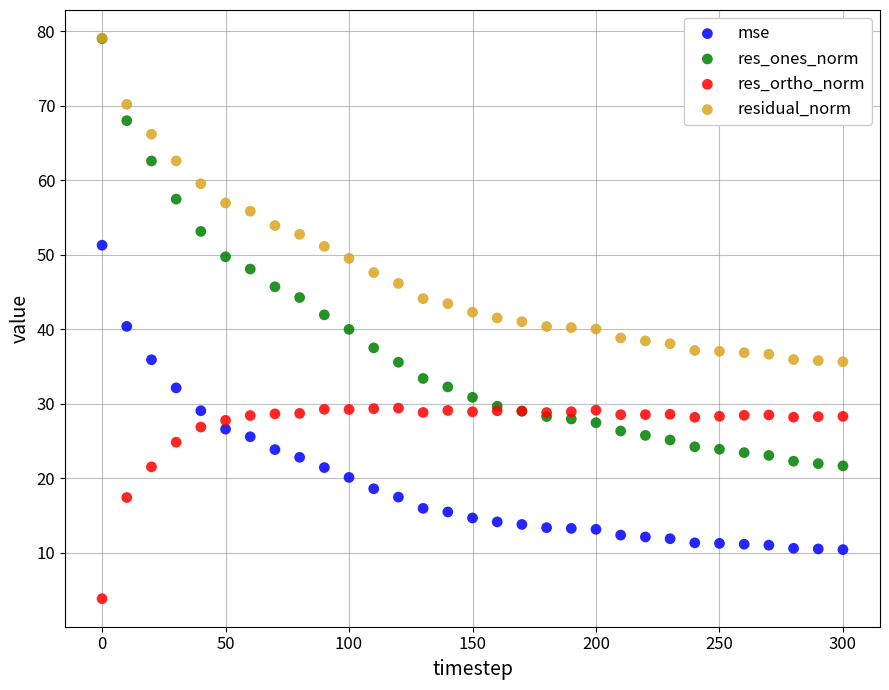

Which series contains the lowest Y value?

res_ortho_norm